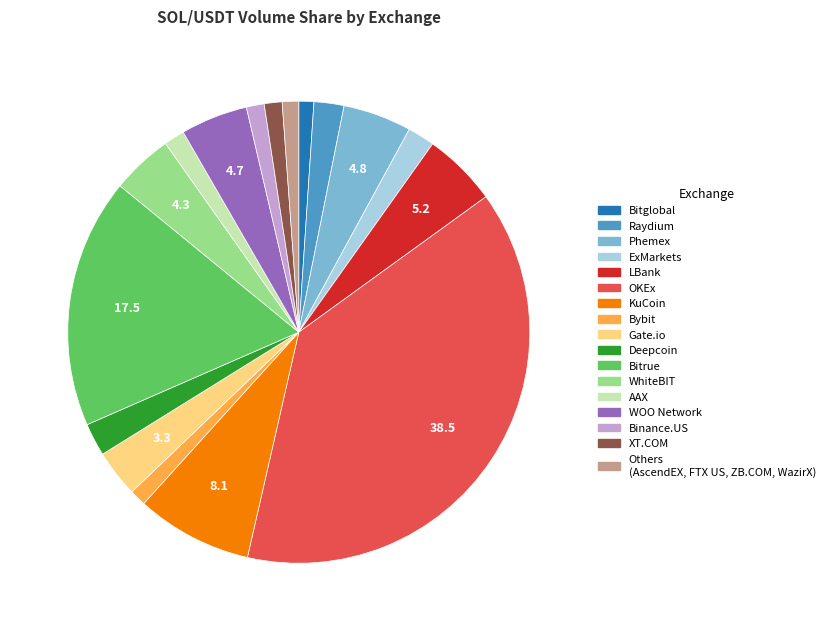

Which category has the biggest portion of the pie?

OKEx